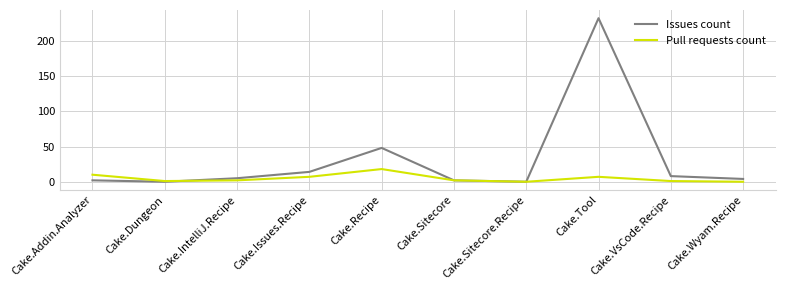

Between Cake.Addin.Analyzer and Cake.Dungeon, which series saw the biggest shift?

Pull requests count